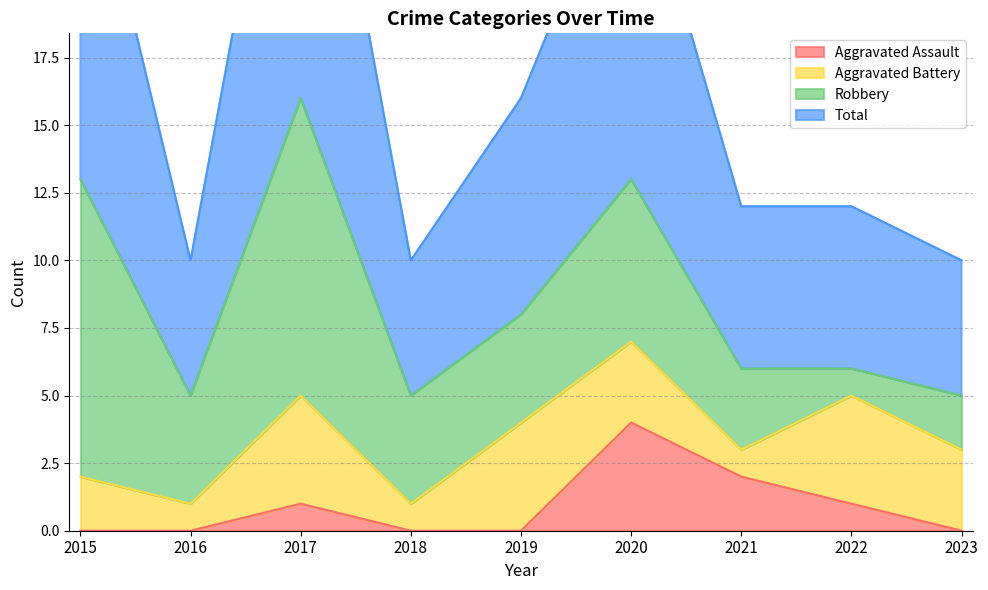

Which category has the highest value in the Aggravated Assault series?

2020